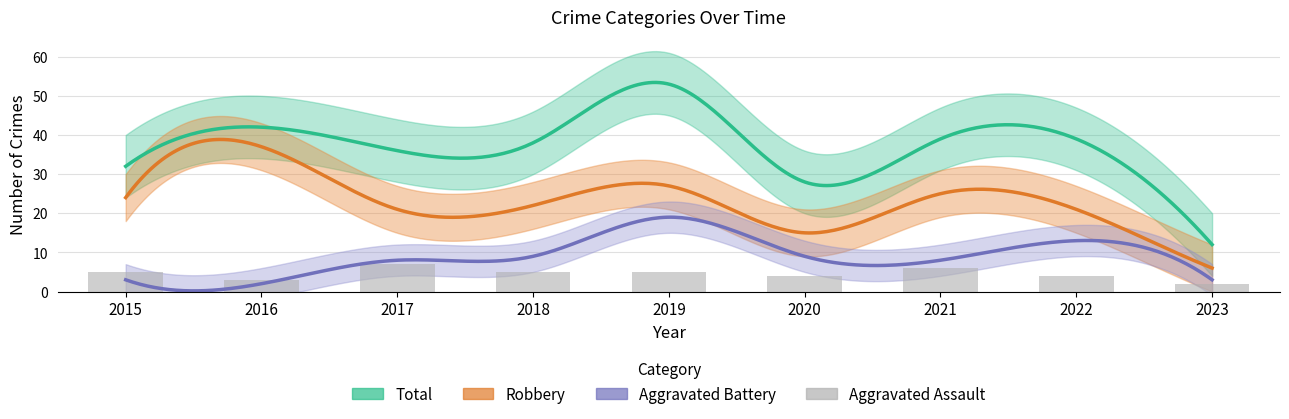

What are all the series names shown in the legend?

Robbery, Aggravated Battery, Aggravated Assault, Total